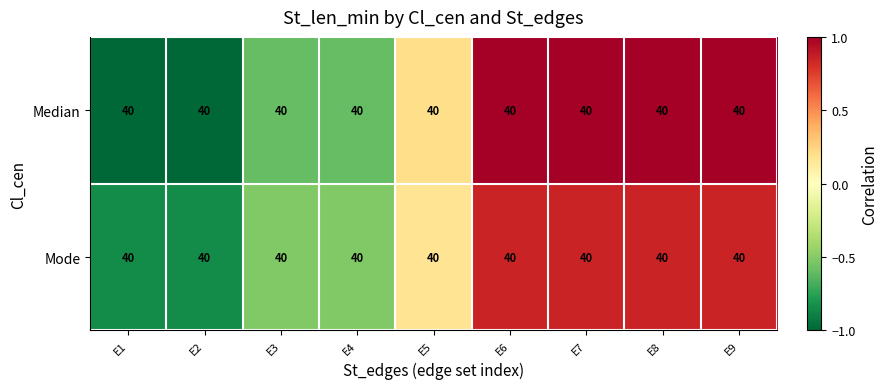

Rank the categories by Mode value from highest to lowest.

E6, E7, E8, E9, E5, E3, E4, E1, E2